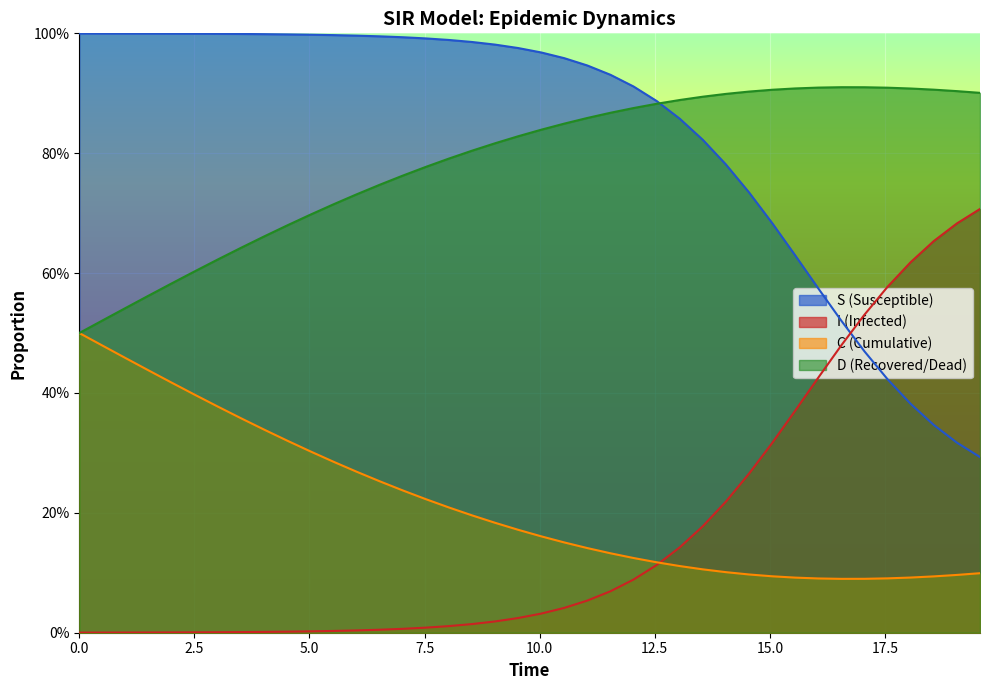

Which series has the largest total across all categories?

S